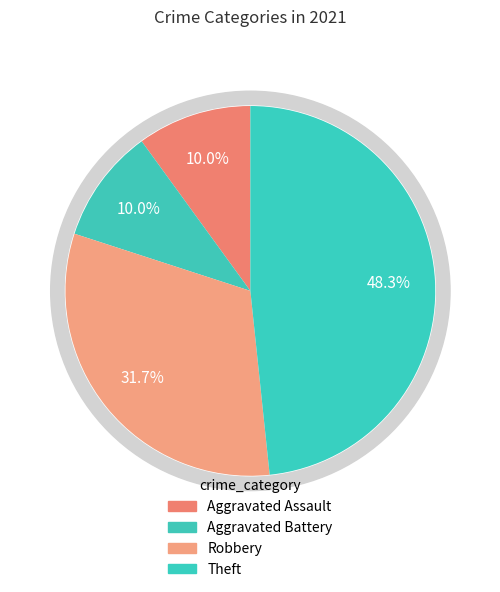

True or false: Aggravated Battery accounts for 10% of the total.

True